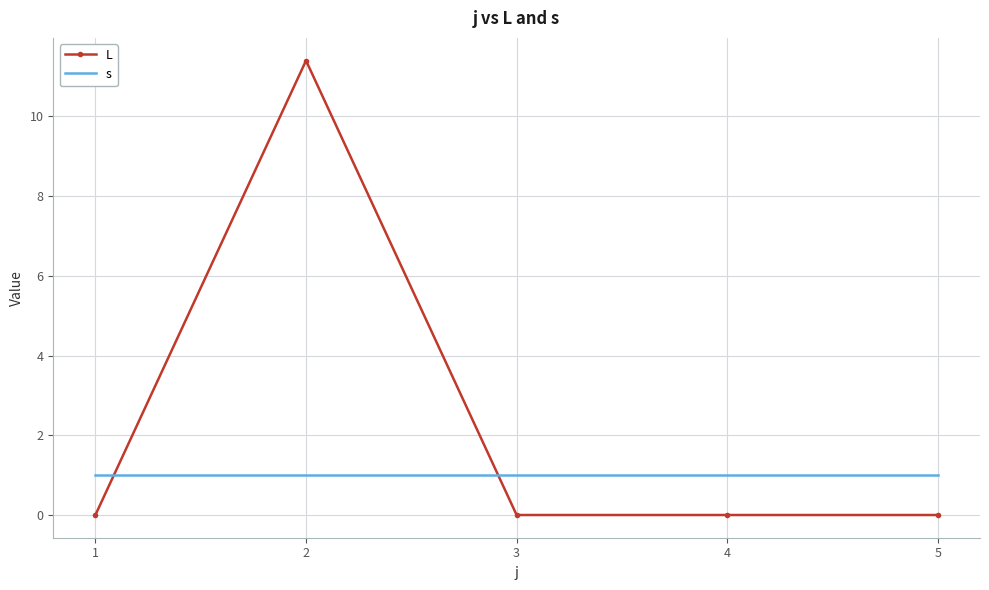

How many intersections are there between L and s?

2